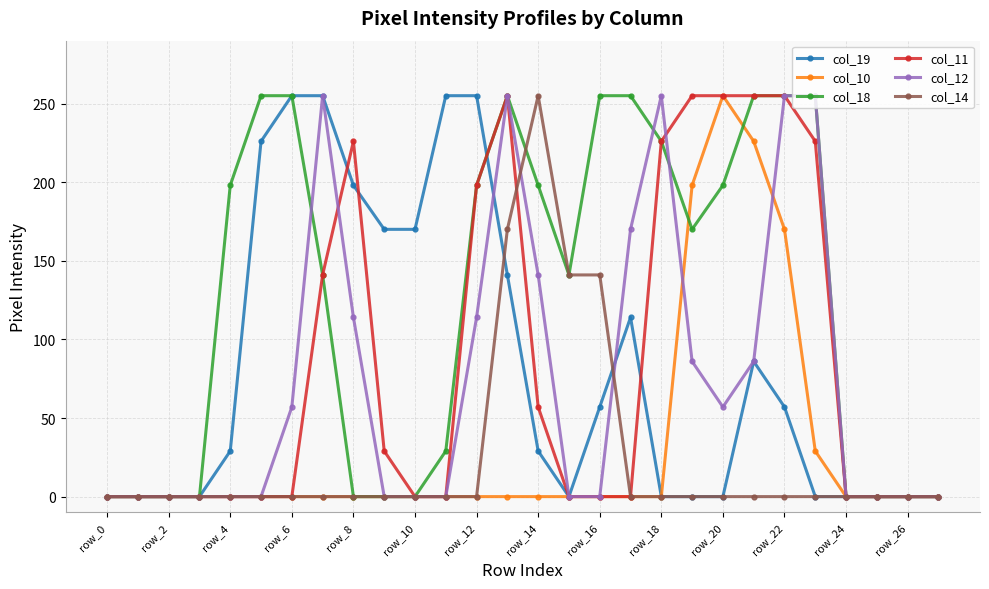

Reading left to right, transcribe all the data shown in this chart.

col_19: 0	0	0	0	29	226	255	255	198	170	170	255	255	141	29	0	57	114	0	0	0	86	57	0	0	0	0	0
col_10: 0	0	0	0	0	0	0	0	0	0	0	0	0	0	0	0	0	0	0	198	255	226	170	29	0	0	0	0
col_18: 0	0	0	0	198	255	255	141	0	0	0	29	198	255	198	141	255	255	226	170	198	255	255	255	0	0	0	0
col_11: 0	0	0	0	0	0	0	141	226	29	0	0	198	255	57	0	0	0	226	255	255	255	255	226	0	0	0	0
col_12: 0	0	0	0	0	0	57	255	114	0	0	0	114	255	141	0	0	170	255	86	57	86	255	255	0	0	0	0
col_14: 0	0	0	0	0	0	0	0	0	0	0	0	0	170	255	141	141	0	0	0	0	0	0	0	0	0	0	0